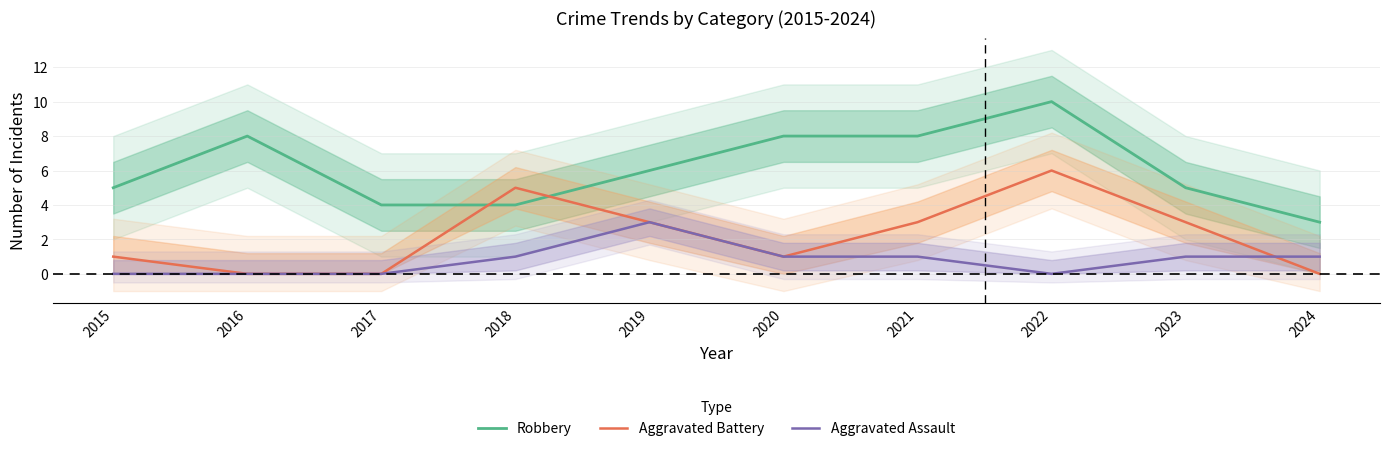

What is the sum of all Robbery values?

61